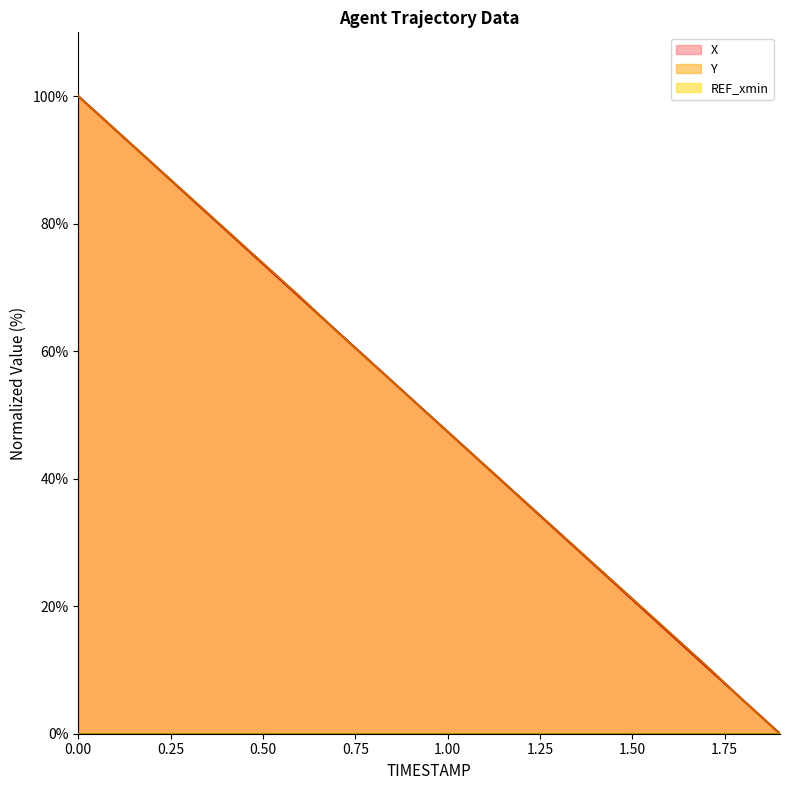

List the labels in order of X value, largest first.

0.0, 0.1, 0.2, 0.3, 0.4, 0.5, 0.6, 0.7, 0.8, 0.9, 1.0, 1.1, 1.2, 1.3, 1.4, 1.5, 1.6, 1.7, 1.8, 1.9